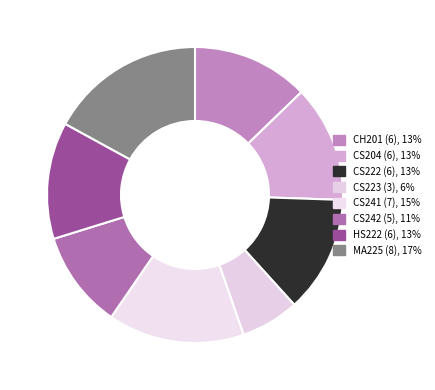

Count the number of slices in the pie.

8